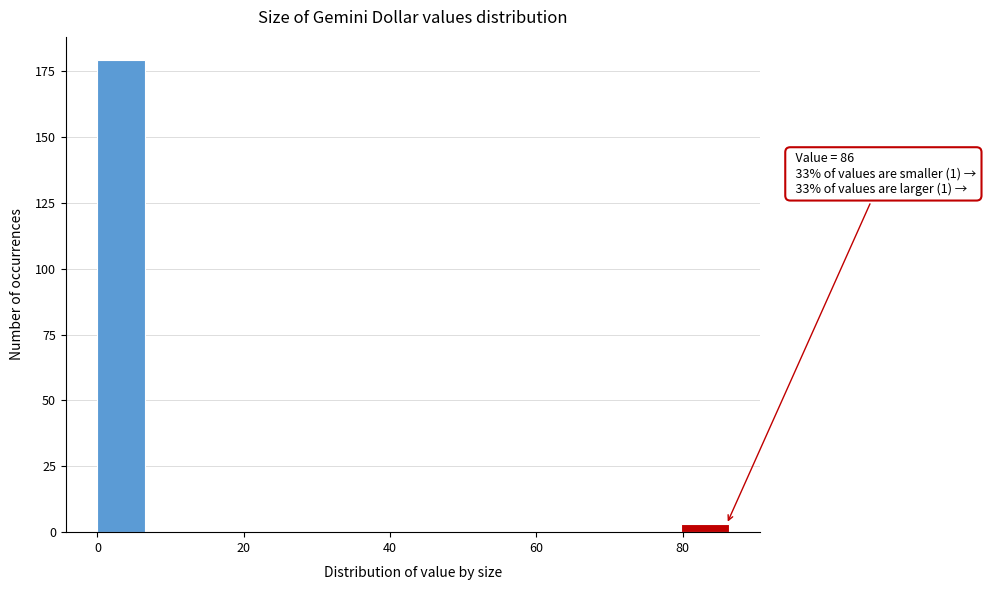

Read against the x-axis, roughly where is the centre of the tallest bar?

4